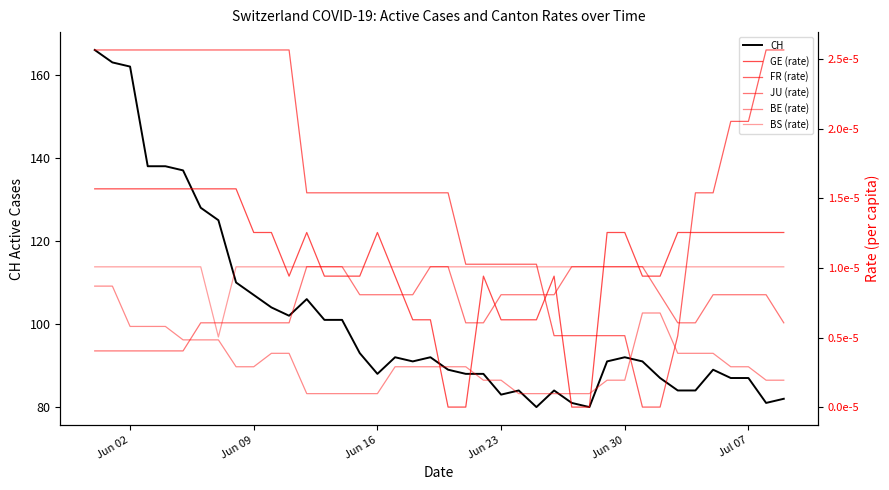

What is the highest value of the CH series?

166